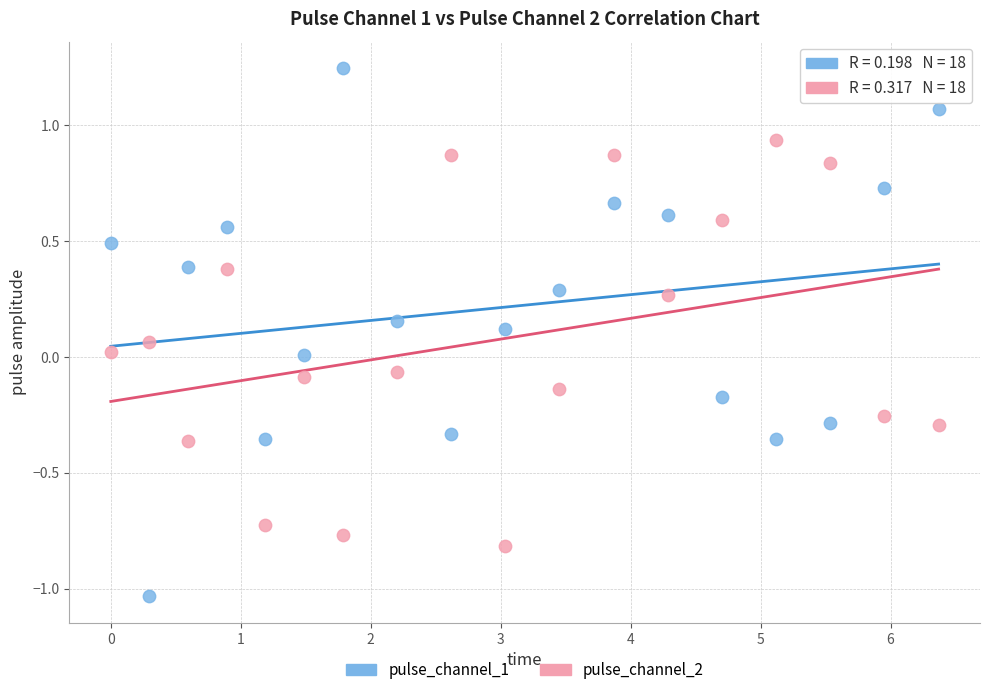

Which series reaches the maximum Y coordinate?

pulse_channel_1